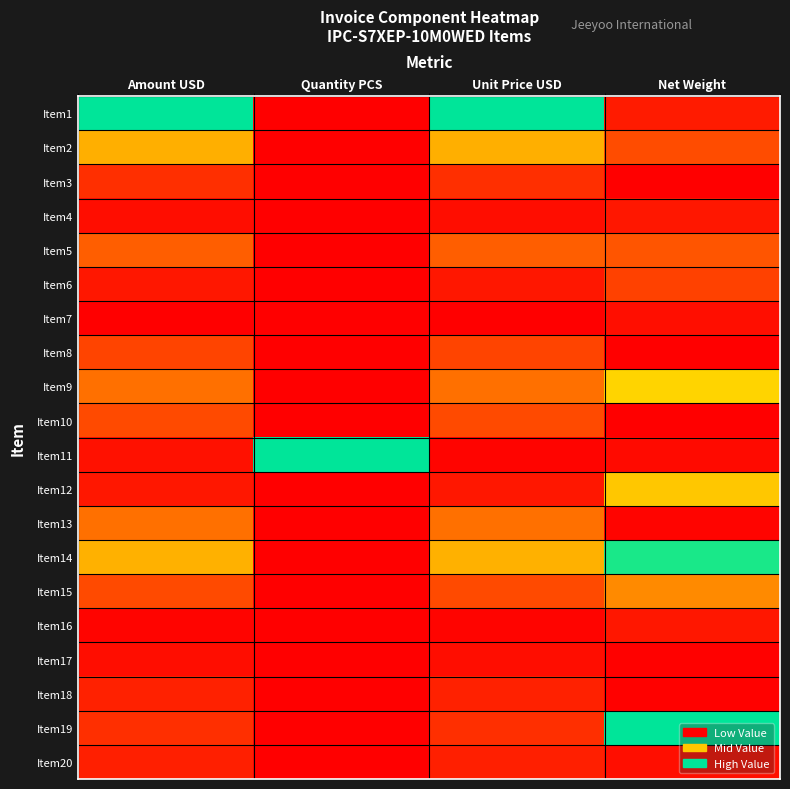

What is the greatest value displayed?

1.0